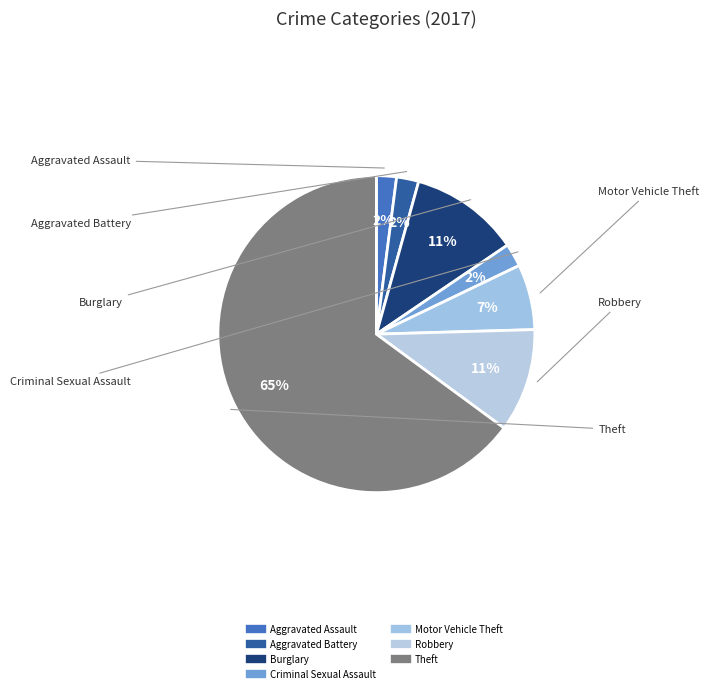

What is the largest slice in the pie chart?

Theft